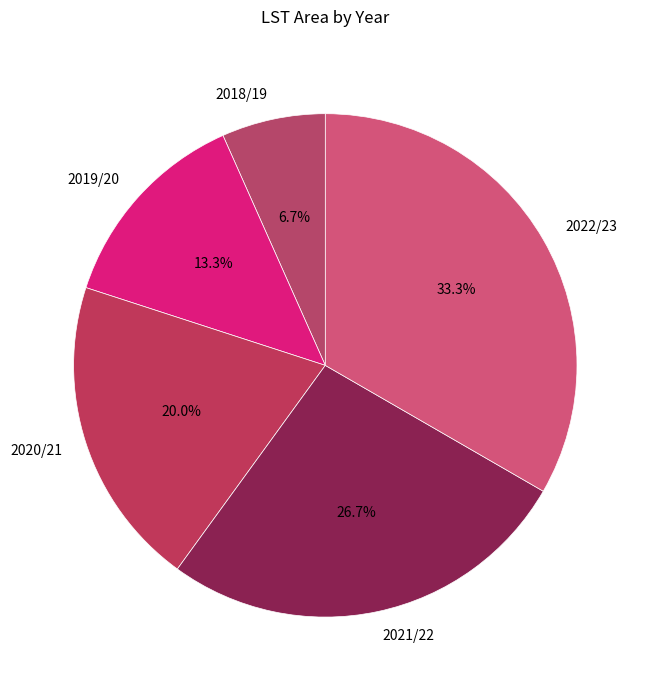

True or false: 2020/21 accounts for 20% of the total.

True